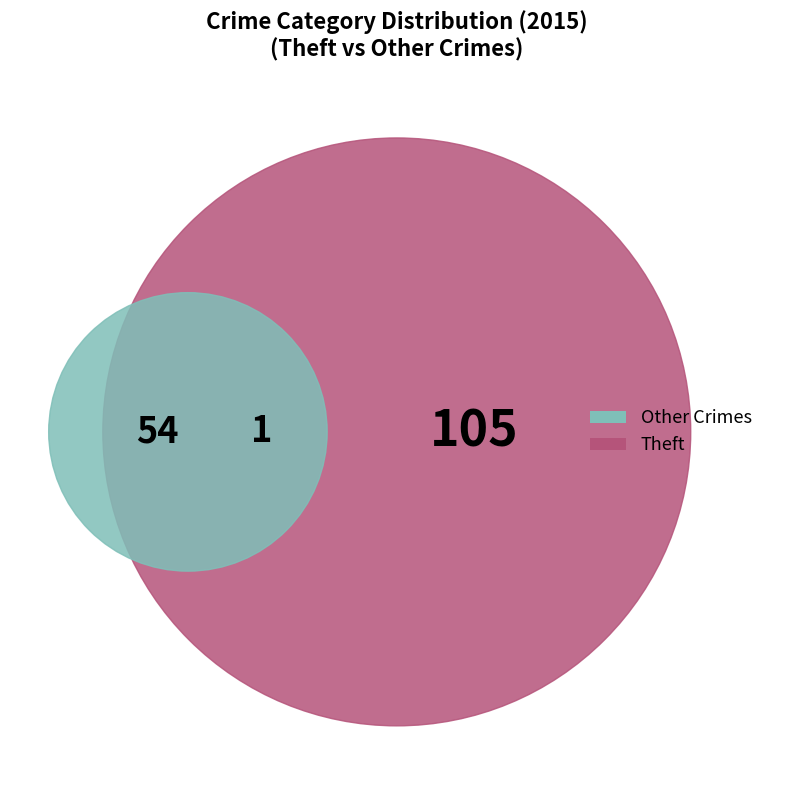

Does any single category account for the majority?

Yes